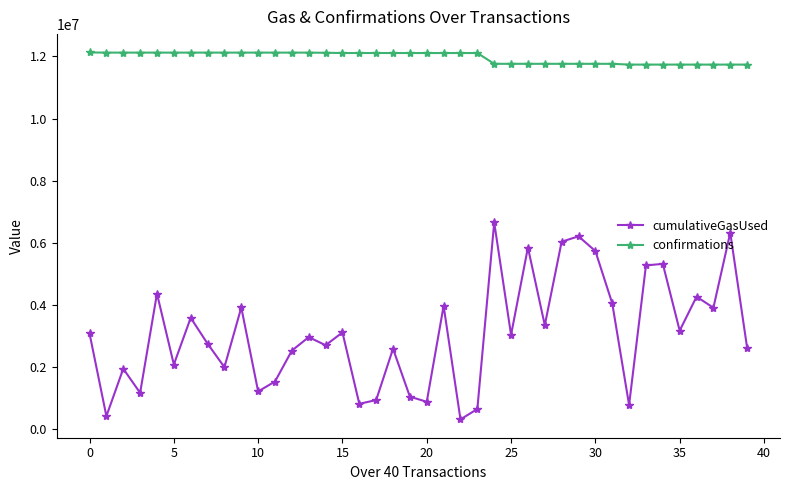

Which series has the largest total across all categories?

confirmations